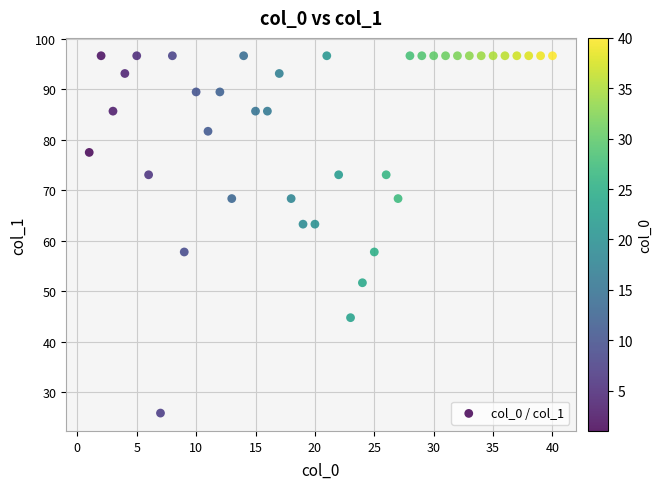

What is the range of X values (max minus min)?

39.0